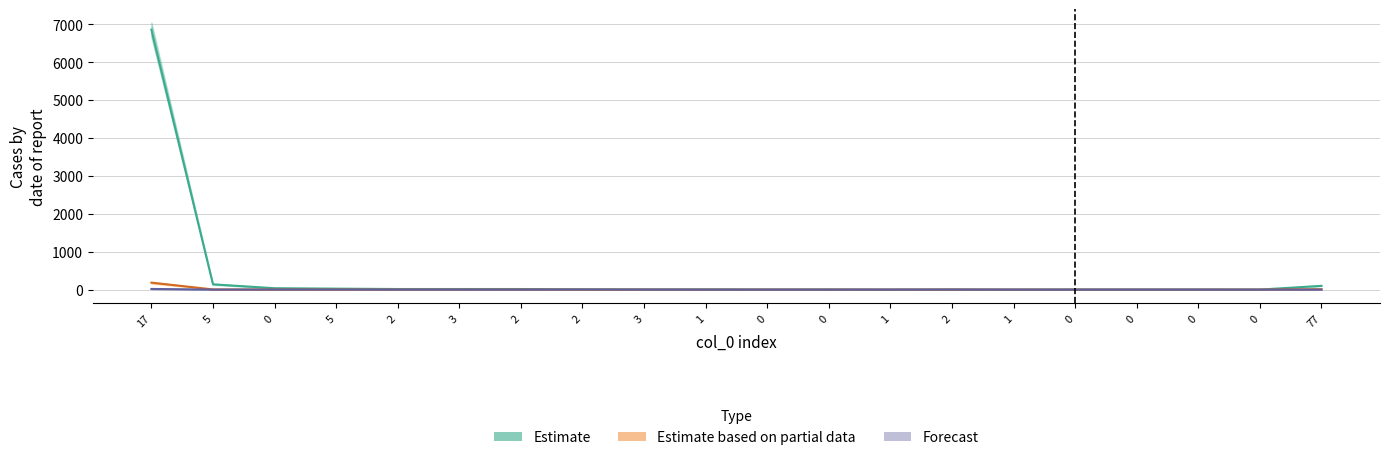

What is the highest value of the Forecast series?

18